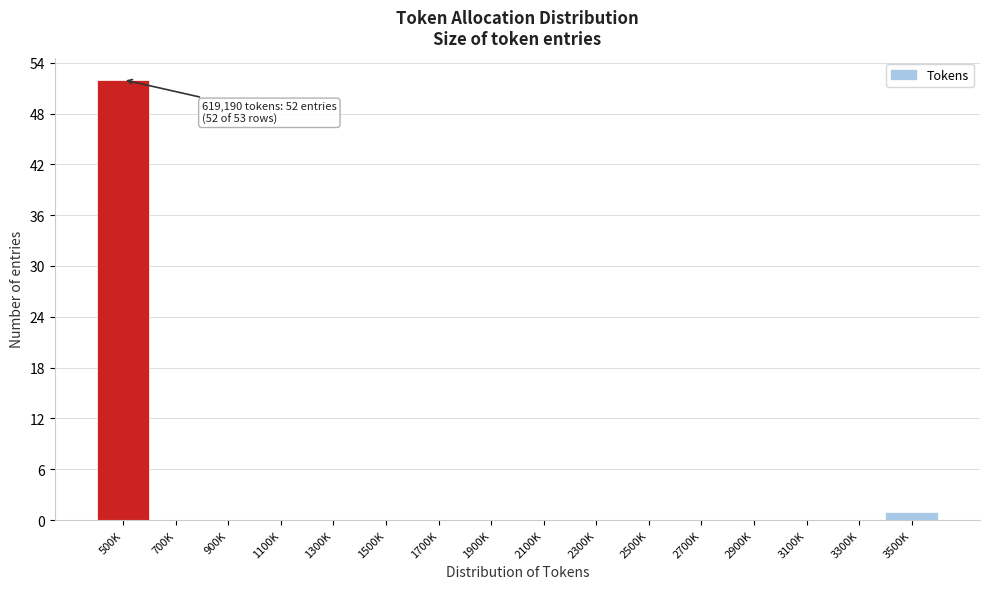

Reading left to right, list all the values displayed in this chart.

500K=52	700K=0	900K=0	1100K=0	1300K=0	1500K=0	1700K=0	1900K=0	2100K=0	2300K=0	2500K=0	2700K=0	2900K=0	3100K=0	3300K=0	3500K=1